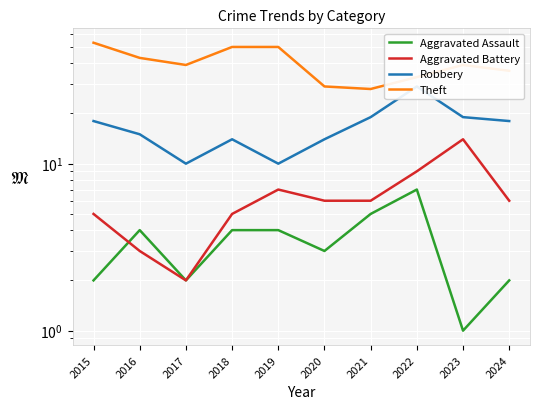

What is the maximum value shown in the chart?

53